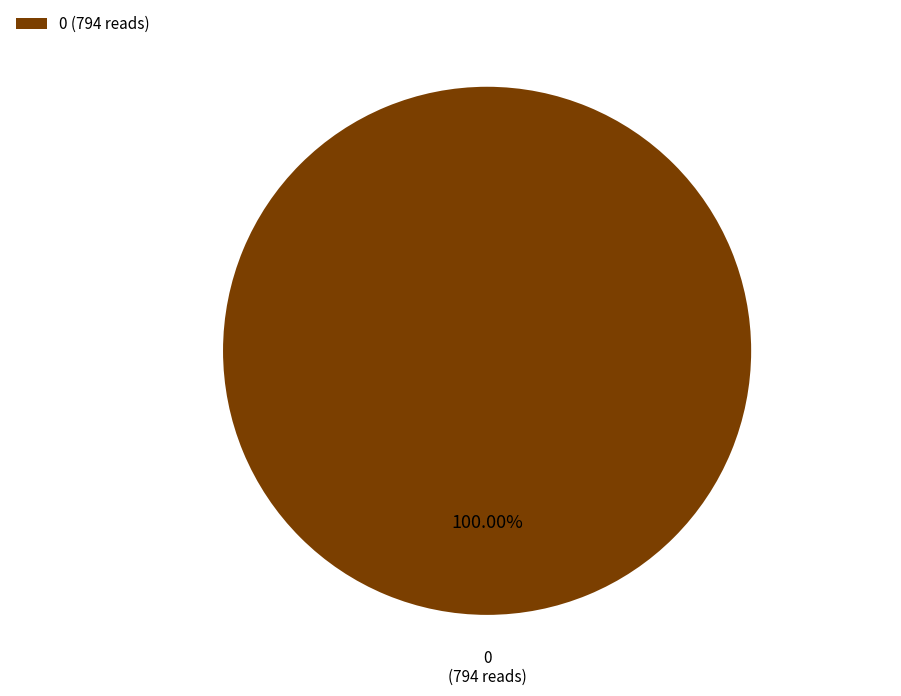

Is there any slice that represents more than half of the pie?

Yes